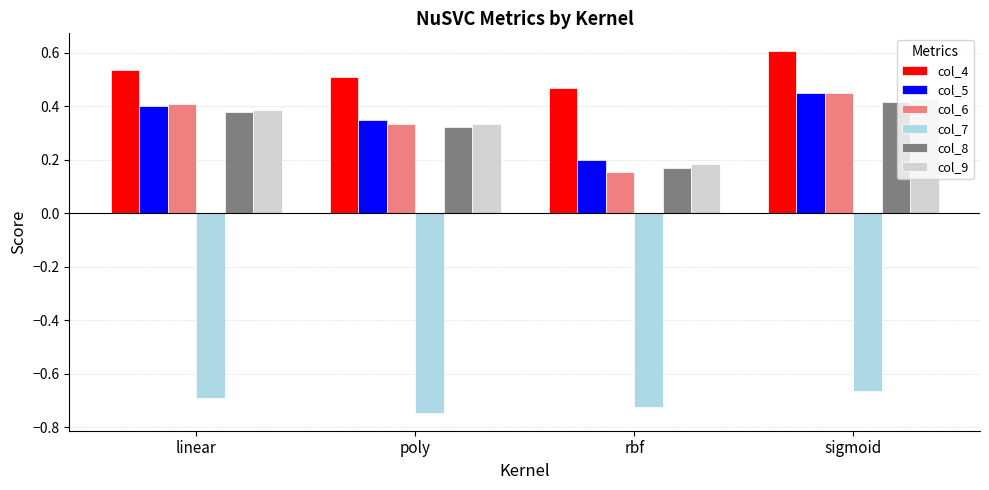

How many bars are there in each group?

6